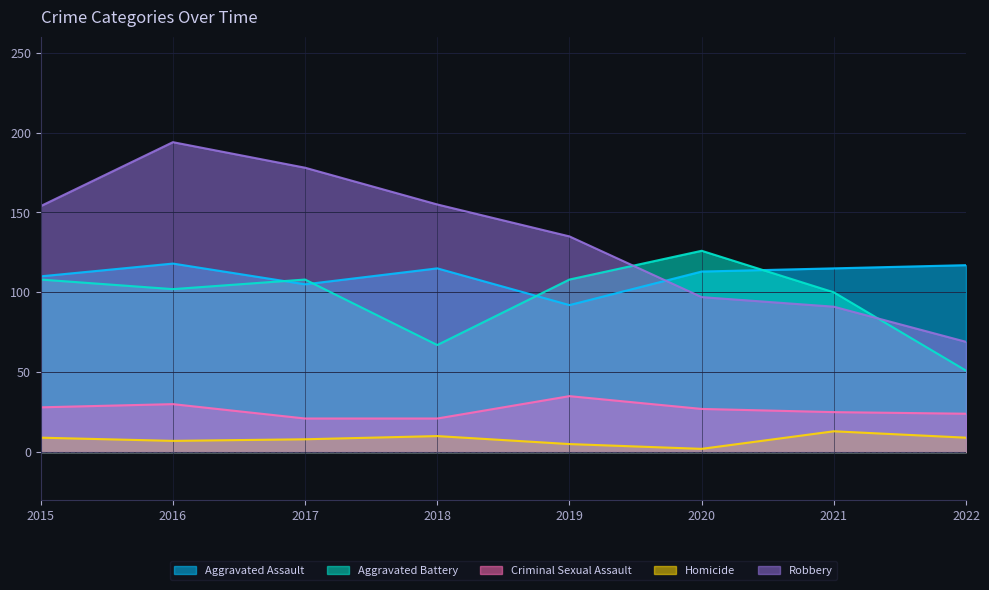

The Criminal Sexual Assault series shows 35 at 2019. True or false?

True